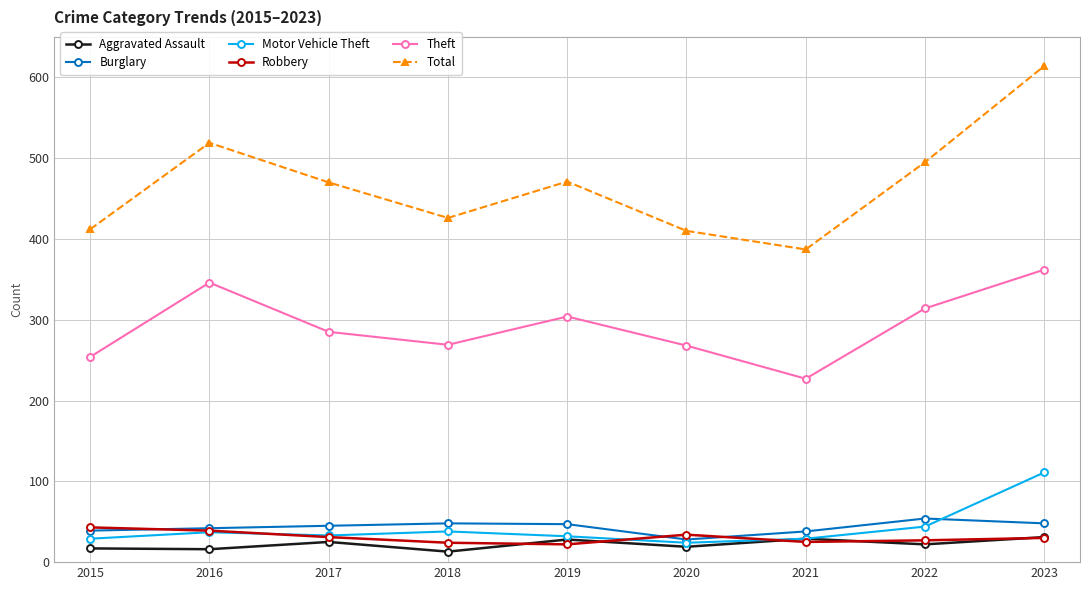

True or false: Burglary has more than 0 points higher than both neighbors.

True